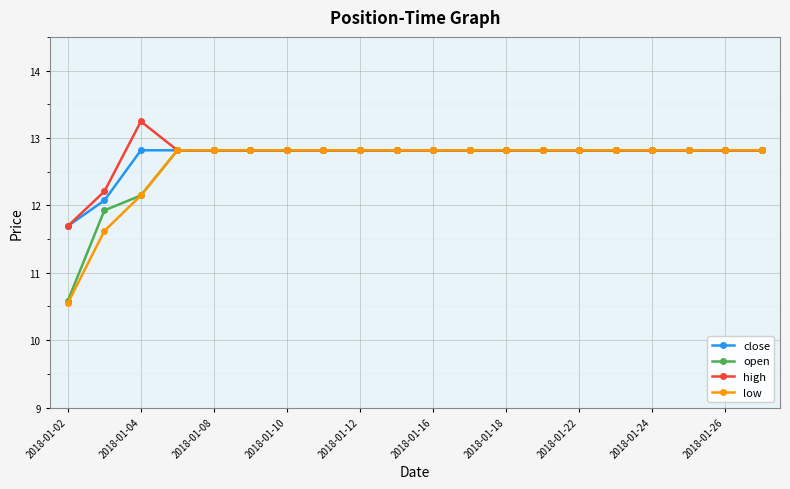

How many values in the open series are below 12?

2